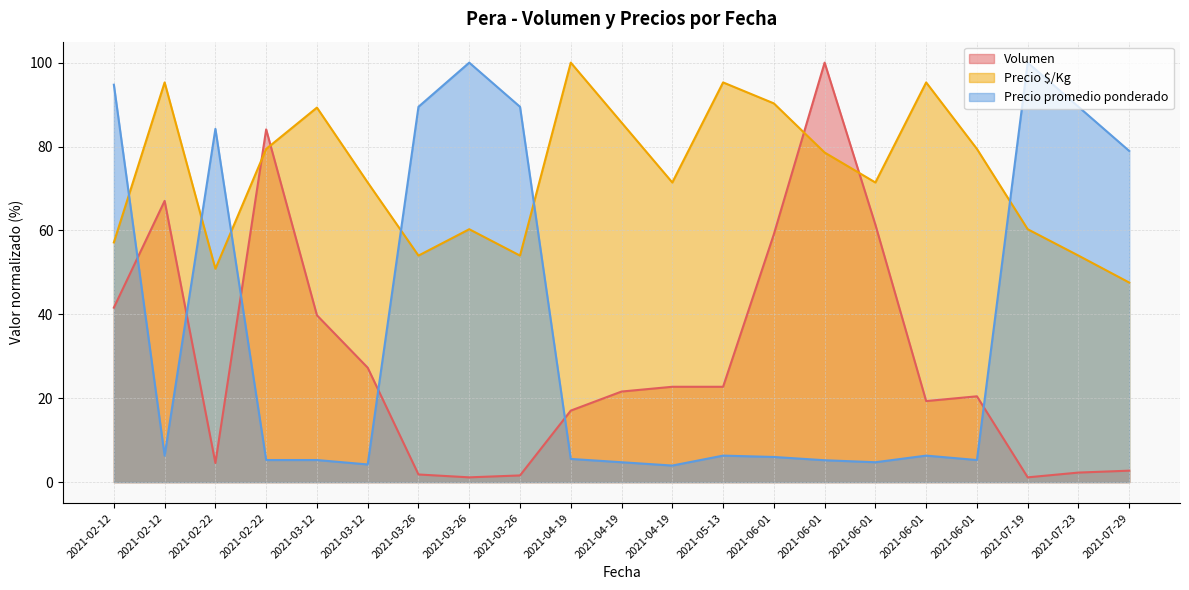

How many interior local peaks does the Volumen series have?

4